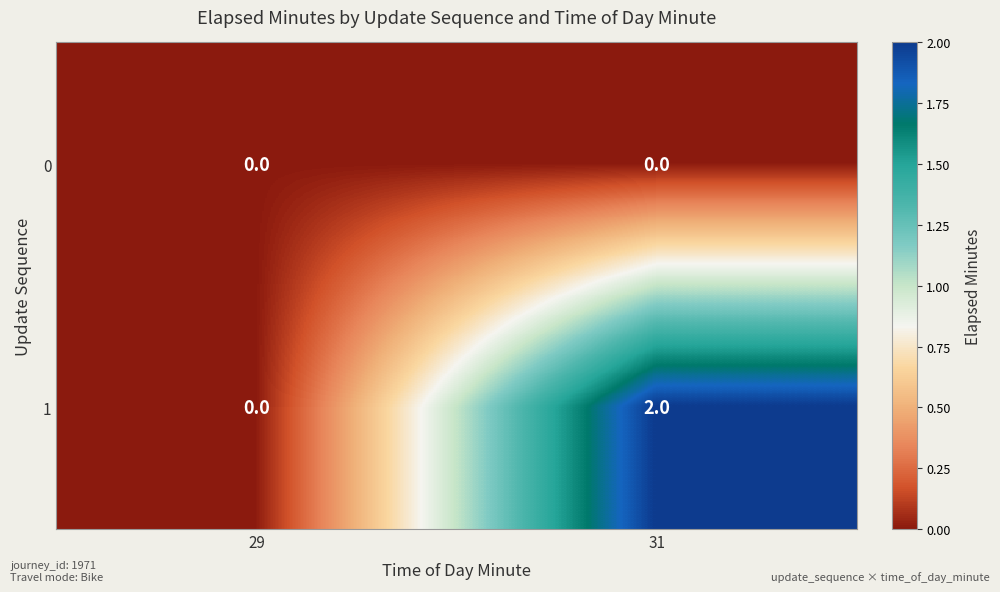

List the series in order of their overall mean, lowest first.

0, 1